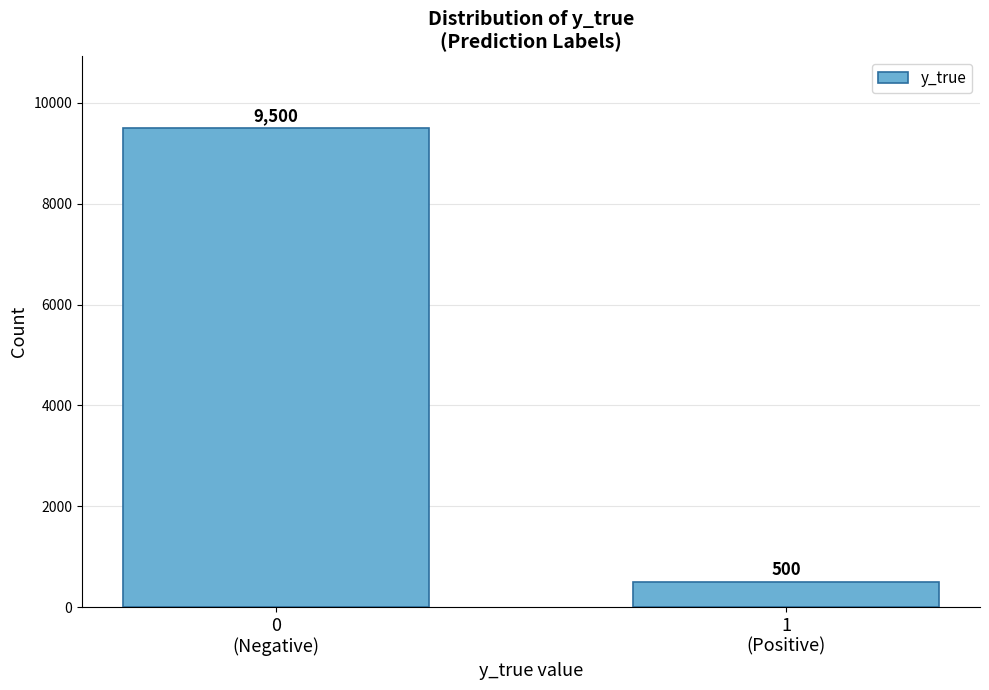

Reading left to right, what are all the values shown in this chart?

9500	500